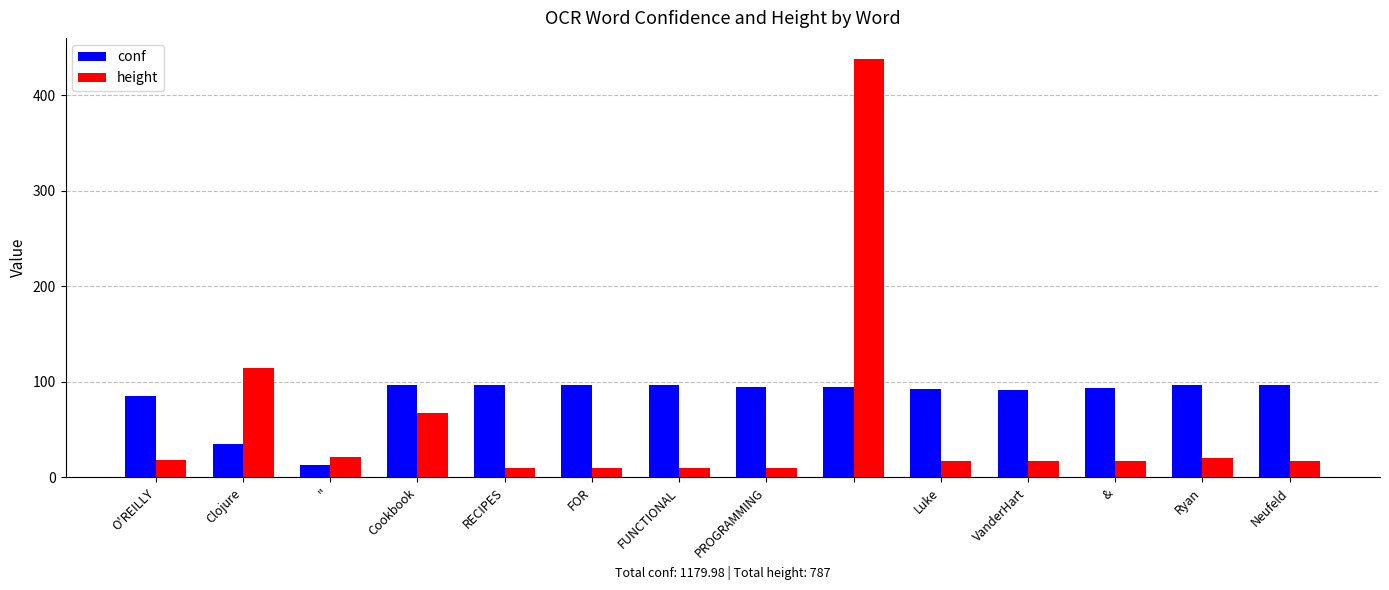

What is the difference between the maximum and minimum values in the conf series?

84.0